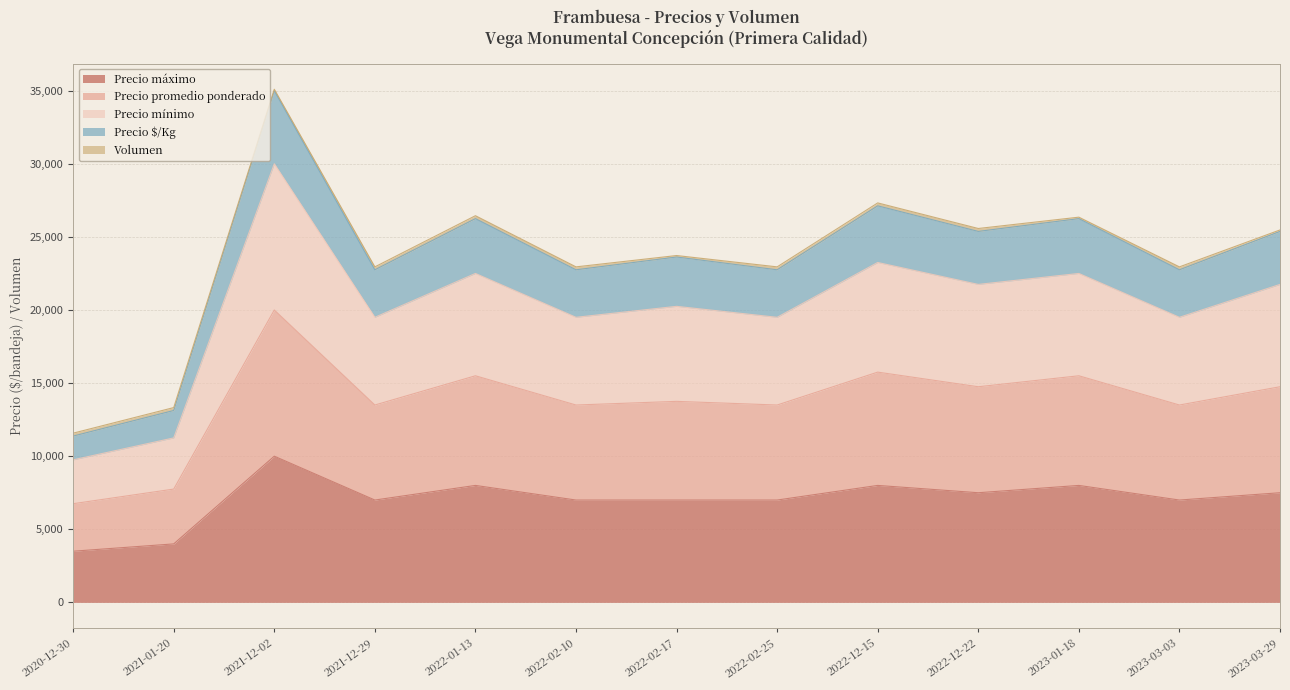

At which label does Precio mínimo reach its minimum?

2020-12-30